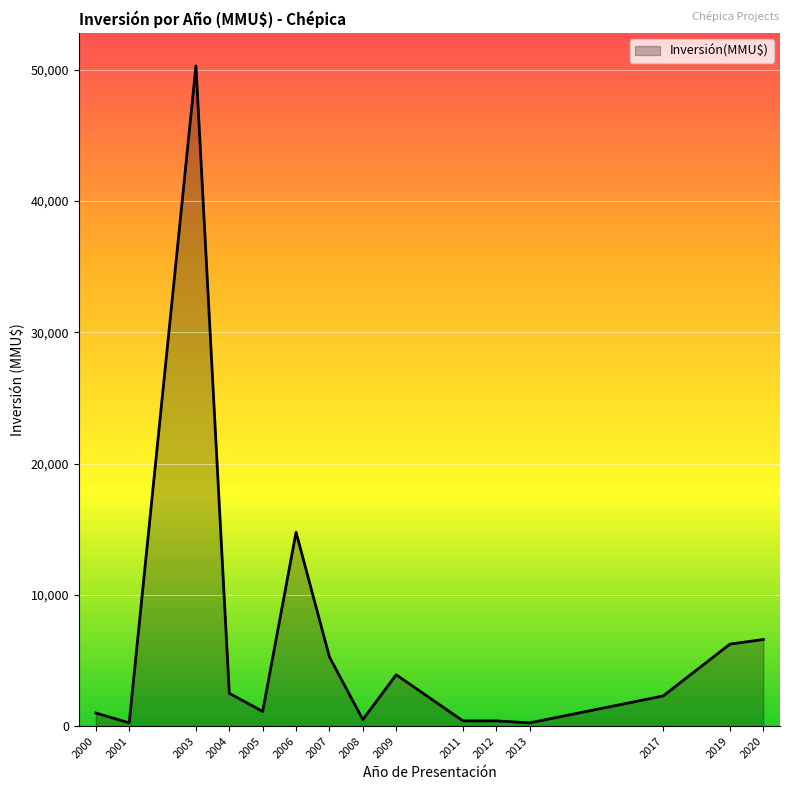

How many distinct data groups are displayed?

1